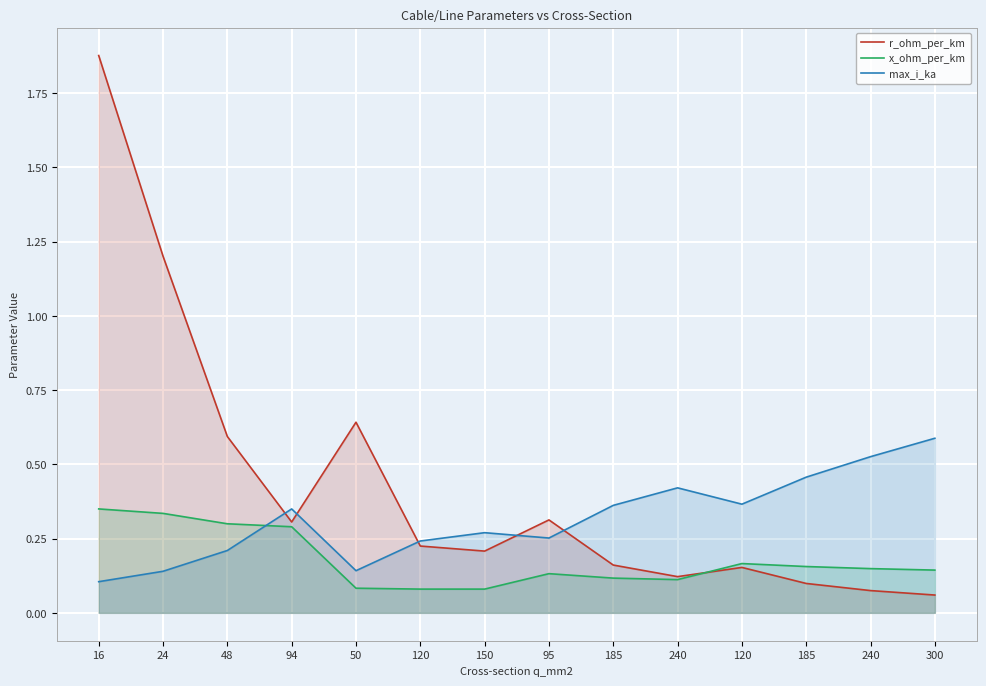

In r_ohm_per_km, how many points are lower than both neighbors (excluding endpoints)?

3